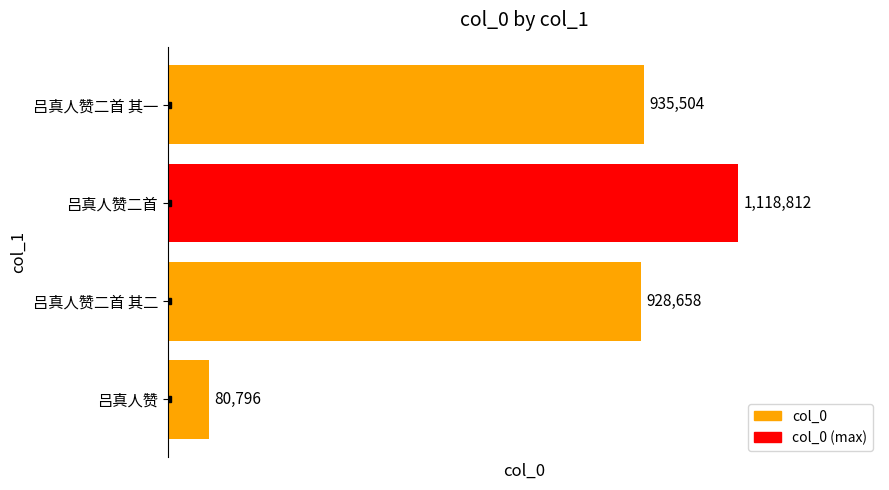

Which category has the highest value across all series?

吕真人赞二首